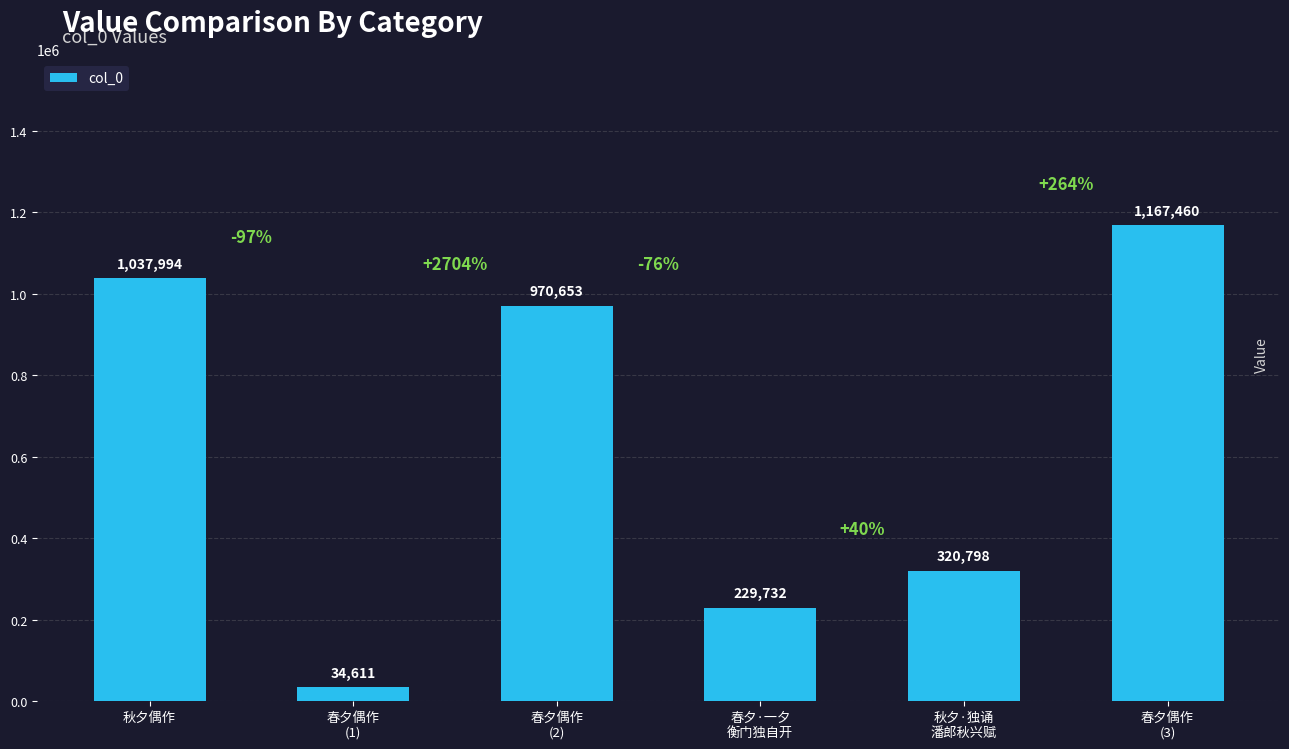

How many values are below 970653?

3